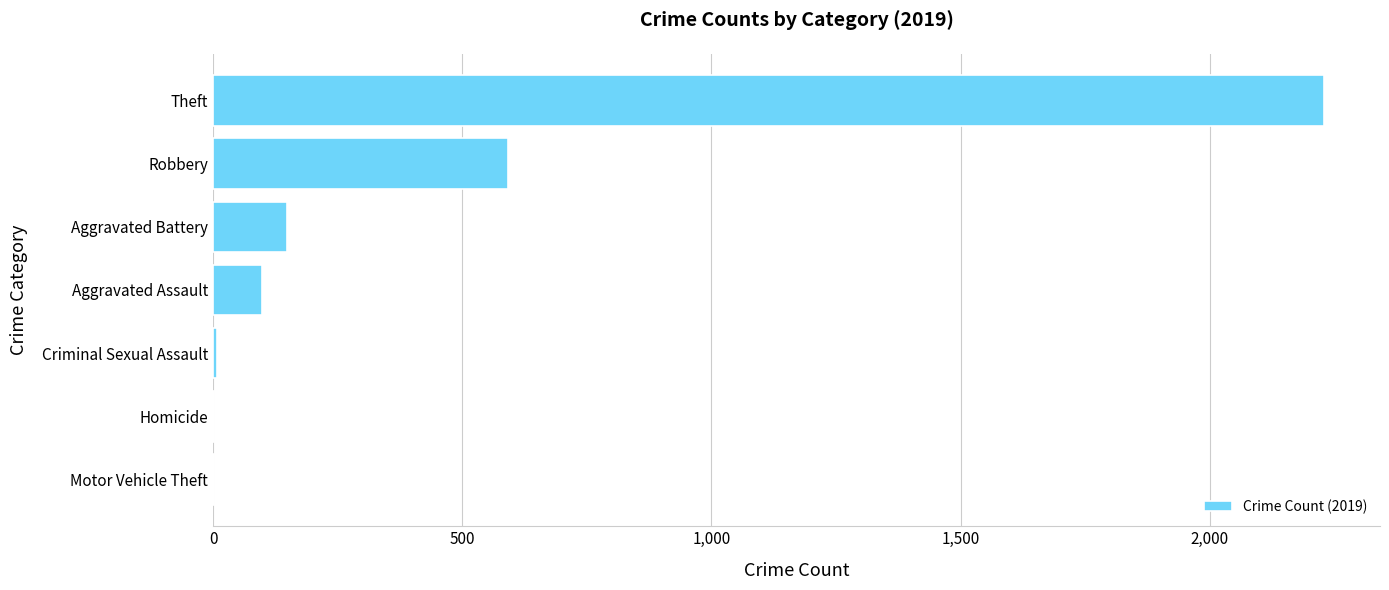

What is the greatest value displayed?

2230